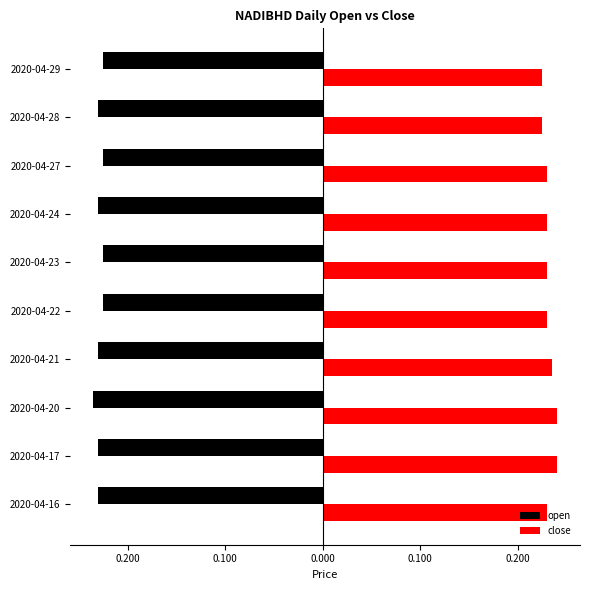

What are all the series names shown in the legend?

open, close